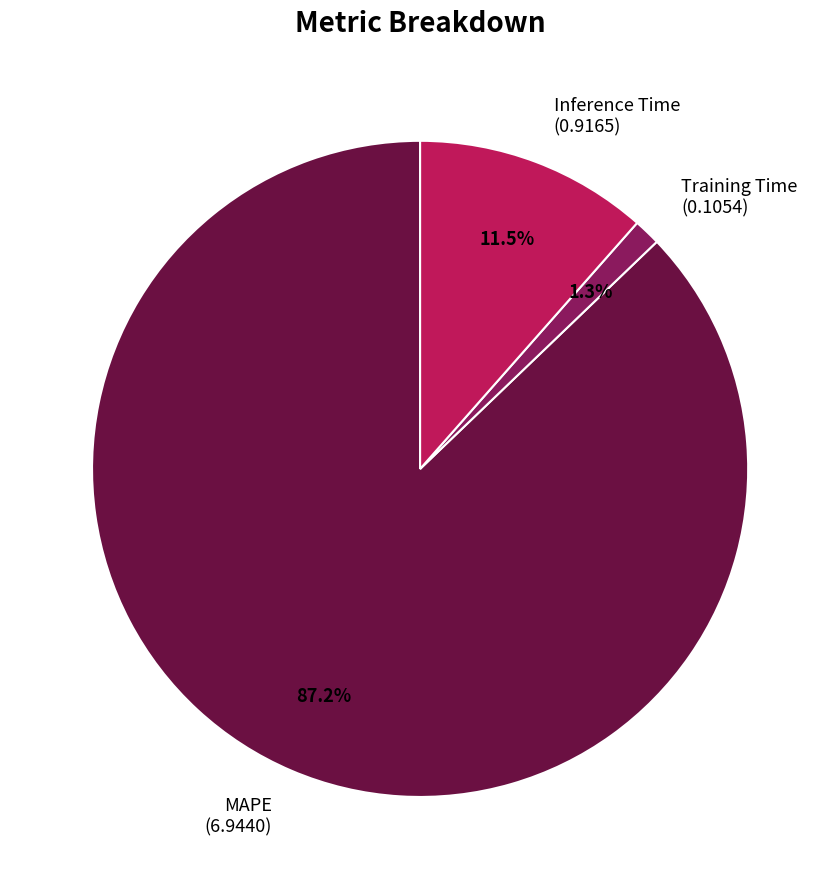

Combined, do MAPE and Training Time account for over 50%?

Yes